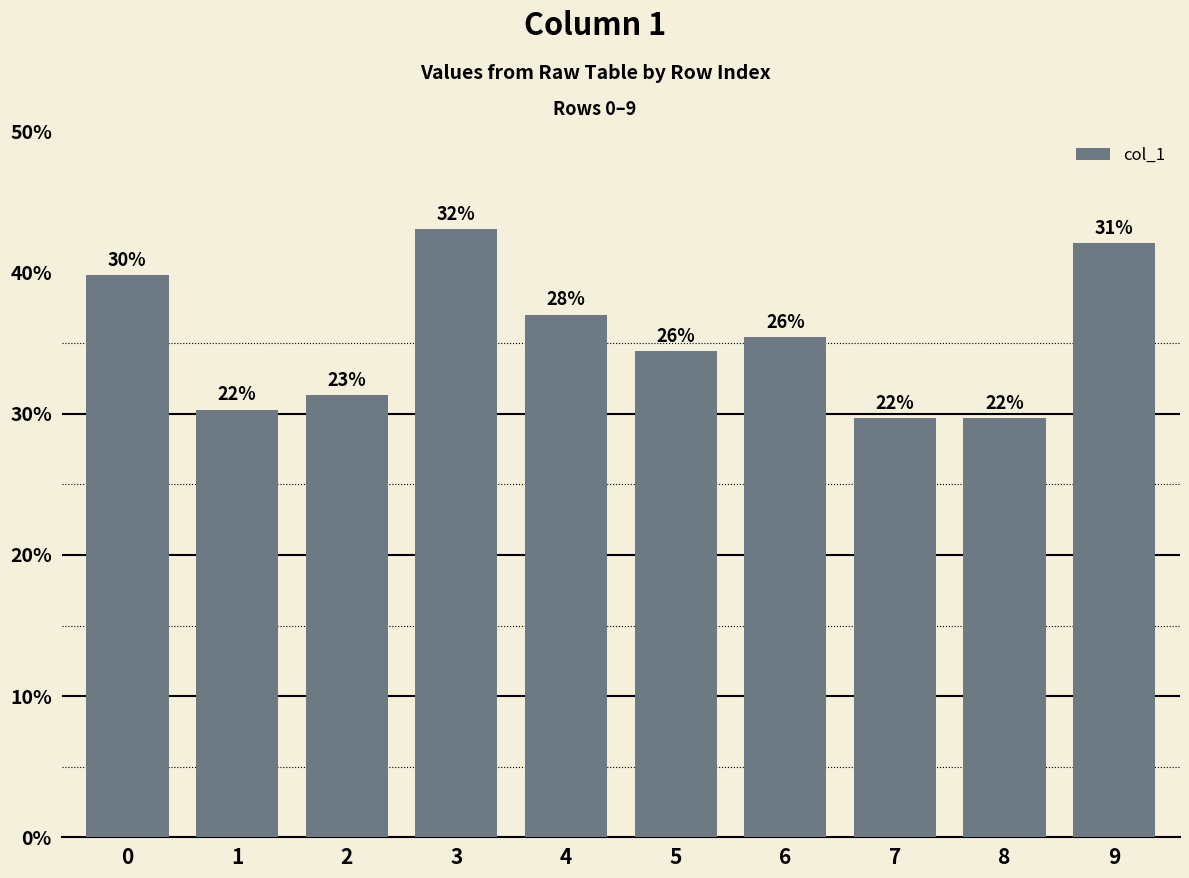

Count the values in the range 0 to 1.

10